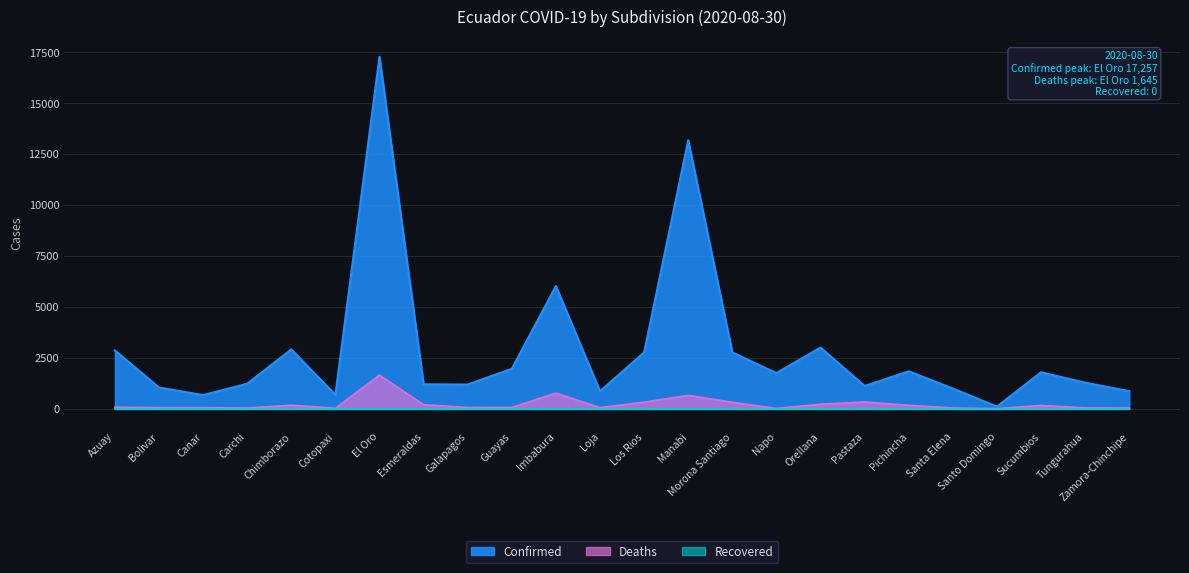

What is the value of the Confirmed point at the 11th from the left?

6012